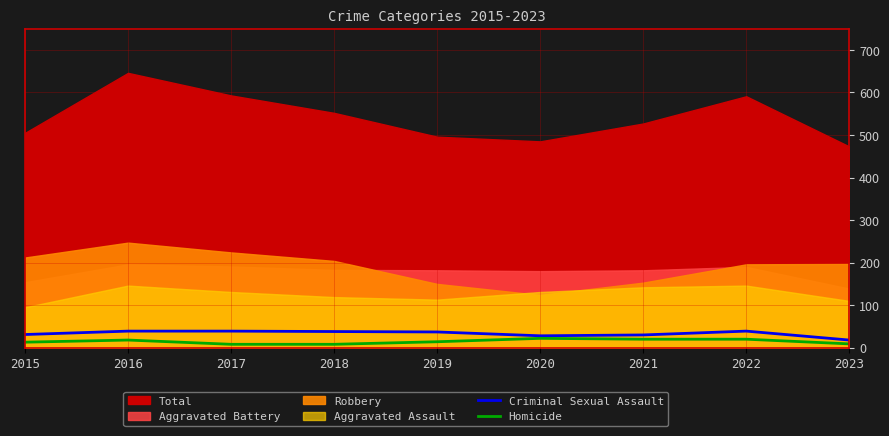

At which label is Homicide closest to 15?

2019